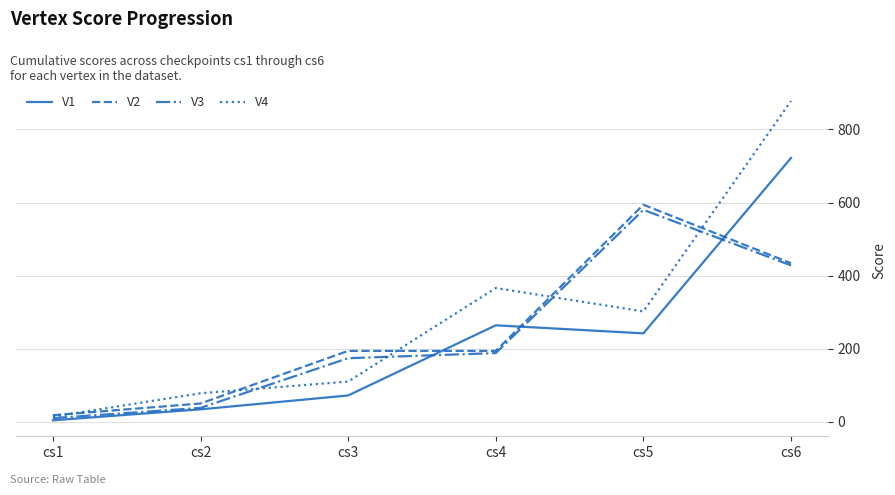

True or false: V1 and V4 intersect in this chart.

False